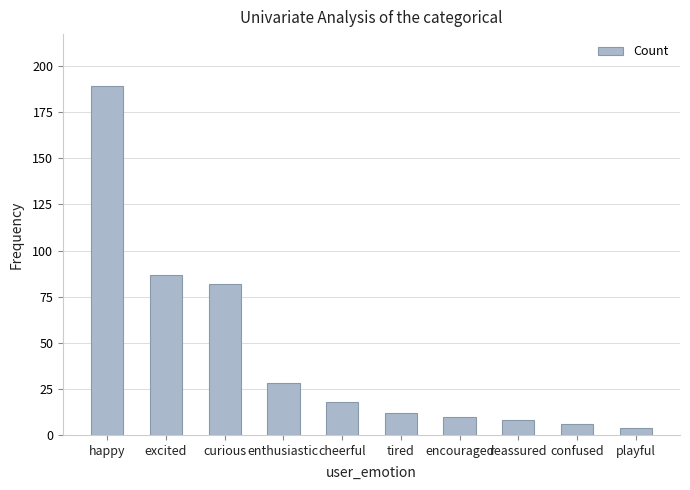

How many bars are there in total?

10